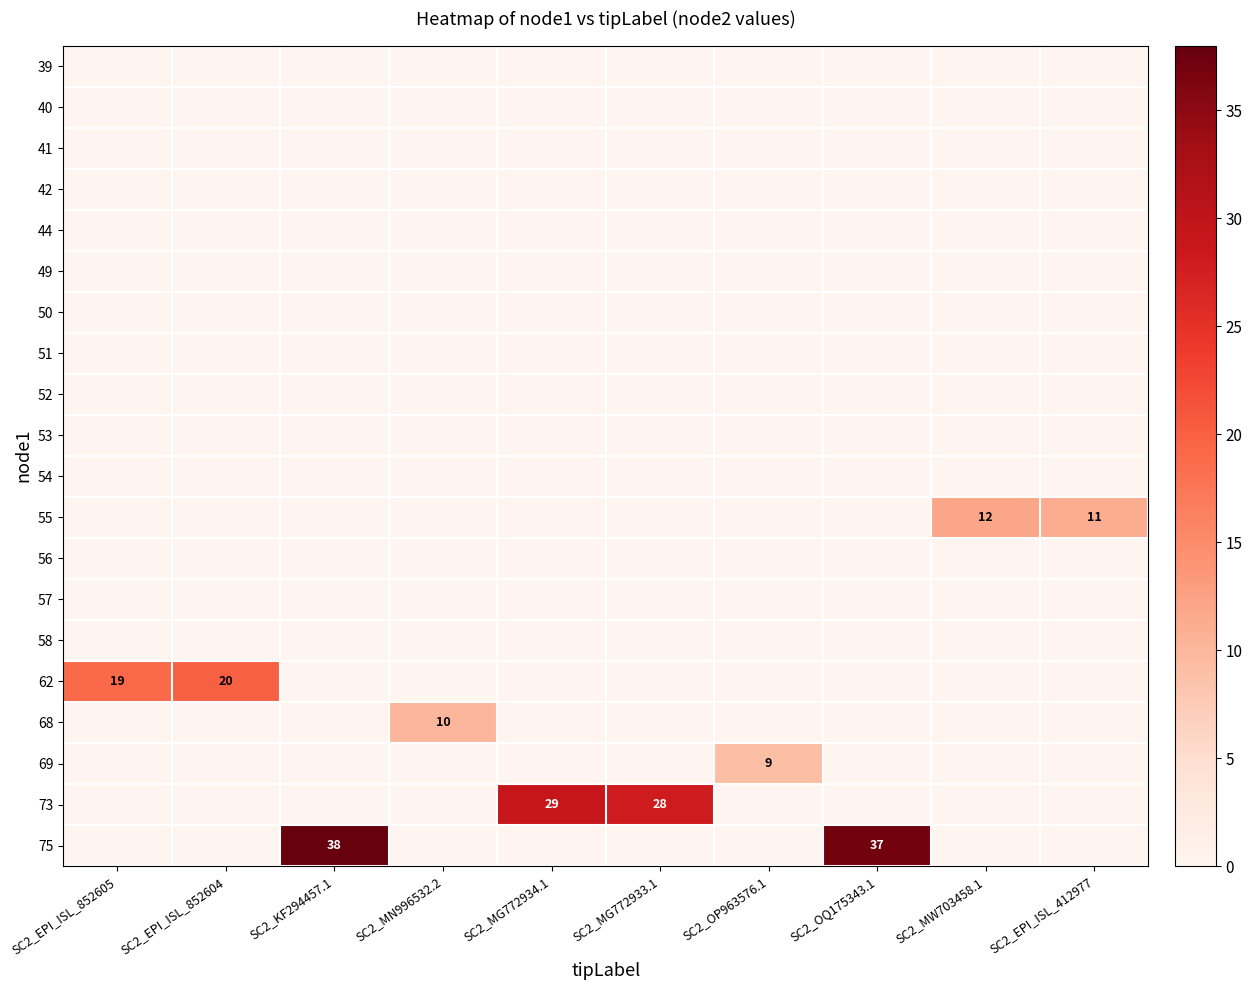

Rank the categories by 57 value from highest to lowest.

SC2_EPI_ISL_852605, SC2_EPI_ISL_852604, SC2_KF294457.1, SC2_MN996532.2, SC2_MG772934.1, SC2_MG772933.1, SC2_OP963576.1, SC2_OQ175343.1, SC2_MW703458.1, SC2_EPI_ISL_412977